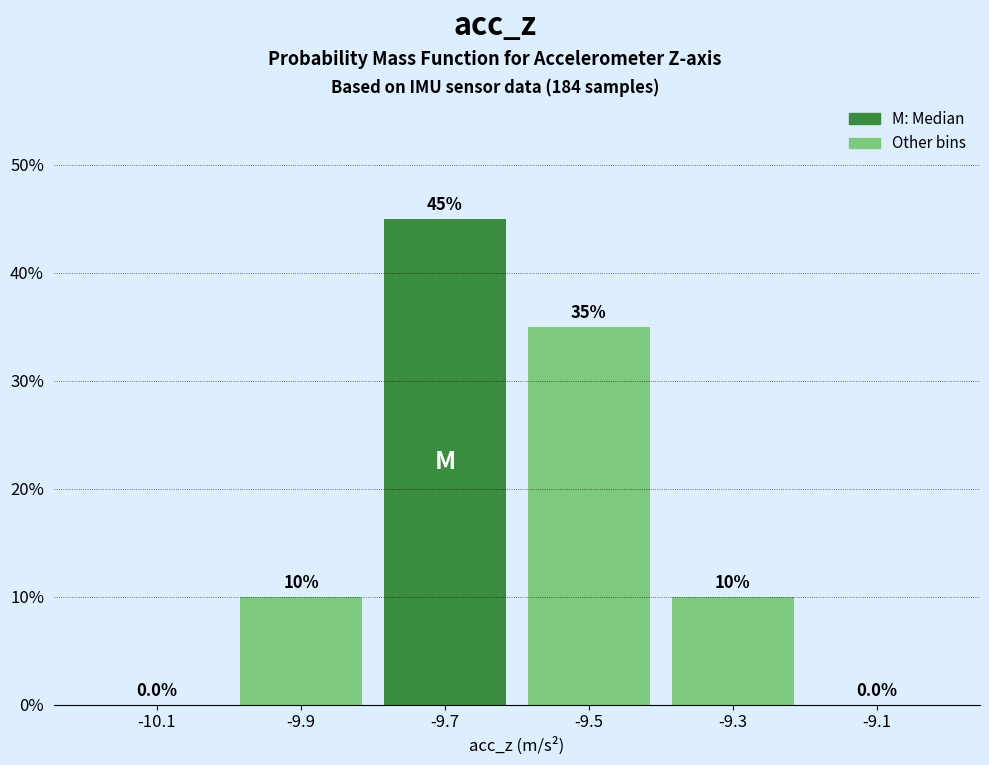

Reading left to right, transcribe this chart: for each bar, give the range it covers on the x-axis and its height.

-10.2 to -10.0: 0.0
-10.0 to -9.8: 10.0
-9.8 to -9.6: 45.0
-9.6 to -9.4: 35.0
-9.4 to -9.2: 10.0
-9.2 to -9.0: 0.0